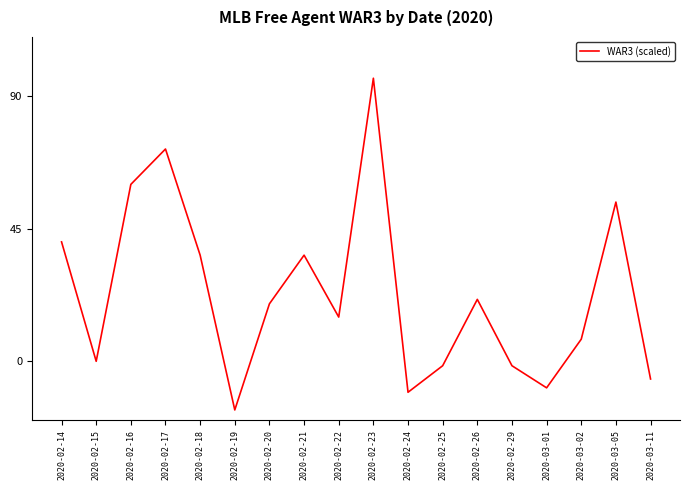

Which has a higher value, 2020-03-02 or 2020-02-26?

2020-02-26